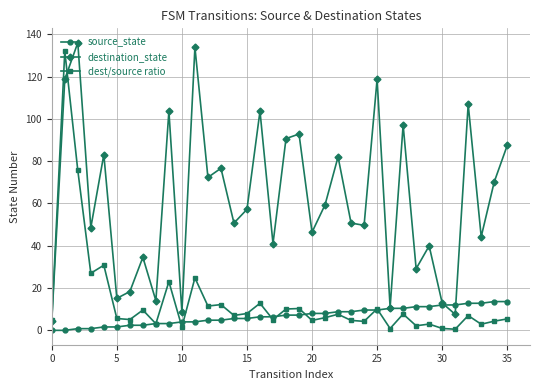

Which series has the largest total across all categories?

destination_state